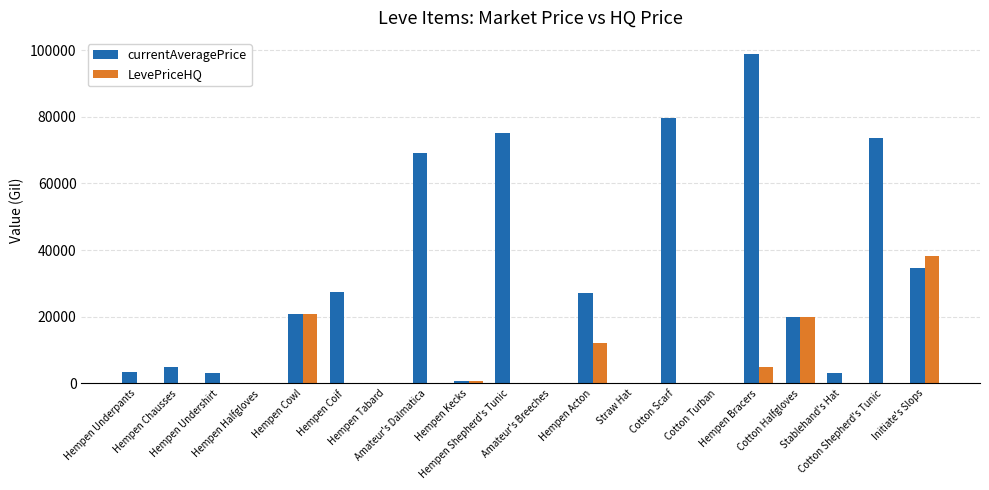

Which category has the highest value in the LevePriceHQ series?

Initiate's Slops